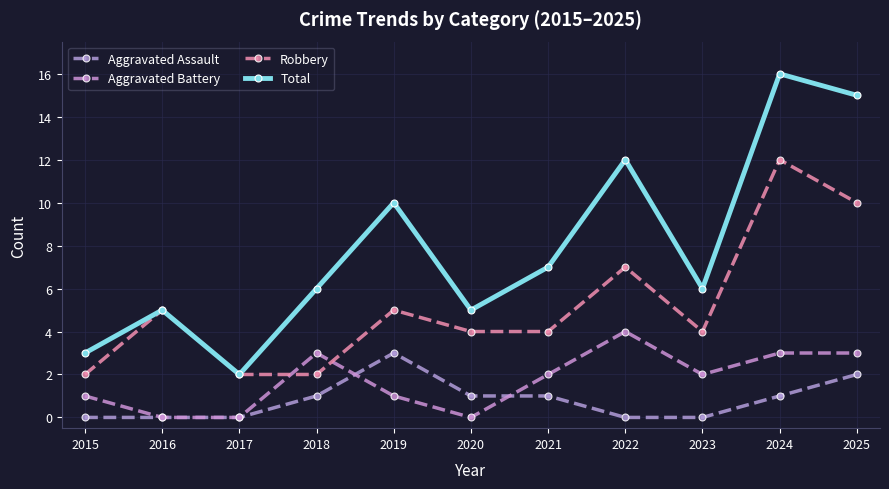

True or false: Robbery has a value of 10 at 2025.

True